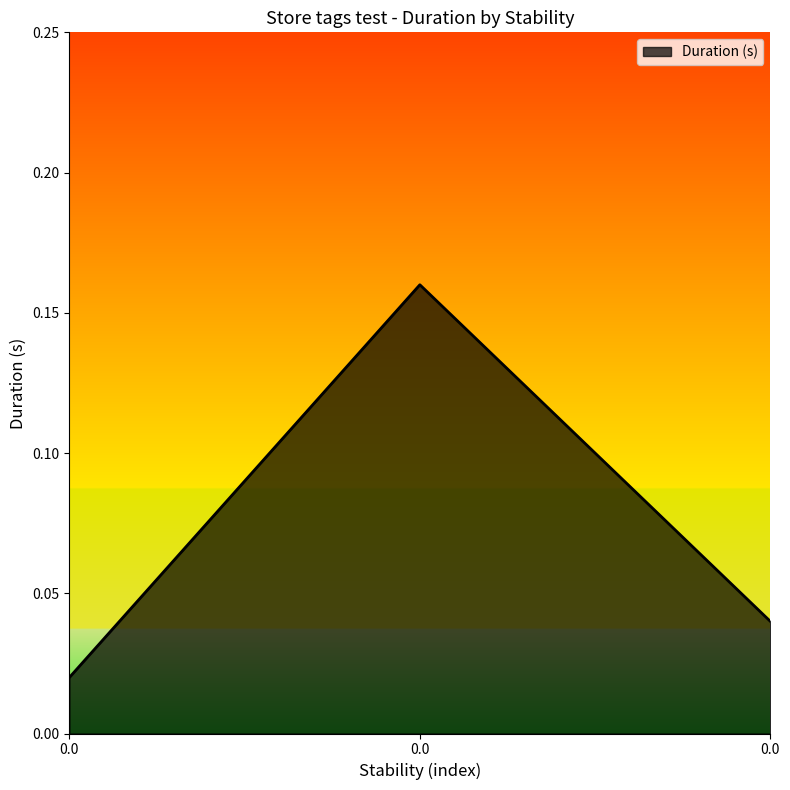

Count the number of data series in this chart.

1